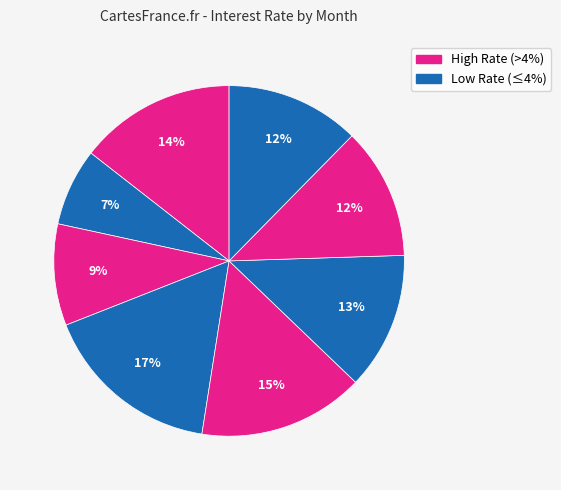

How many segments does this pie chart have?

8